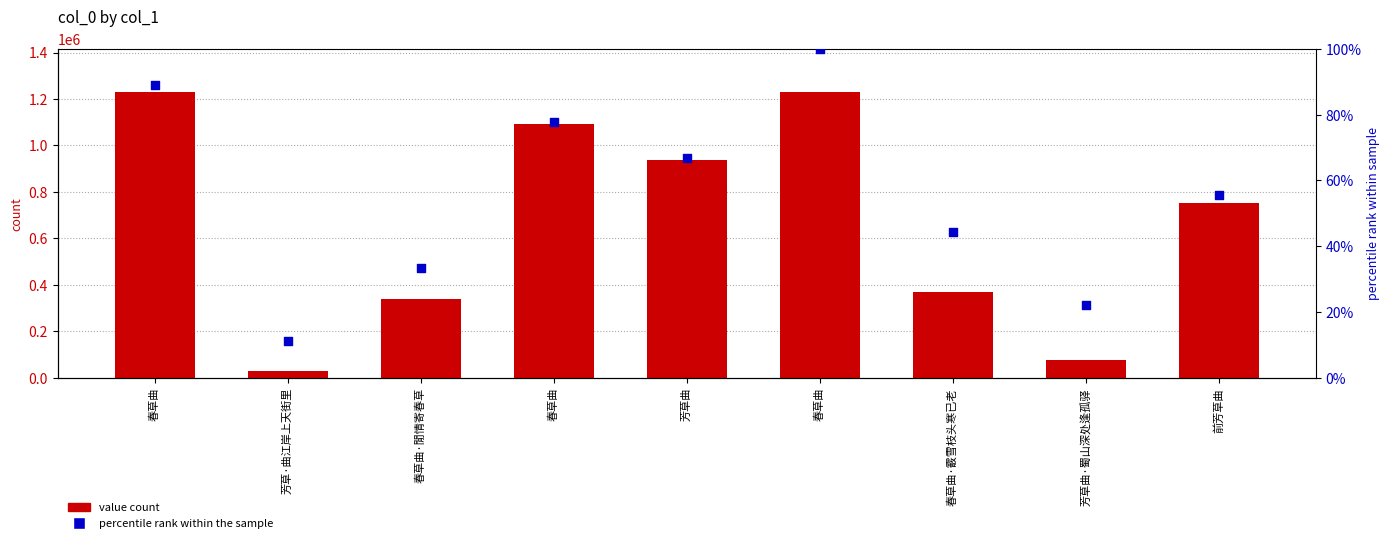

Which series has the widest spread of Y values?

value count